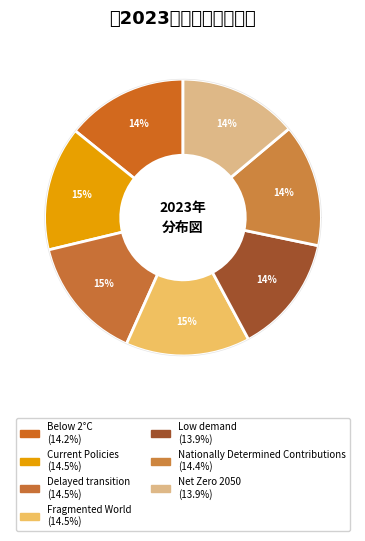

Is it true that Fragmented World is 20% of the pie?

False